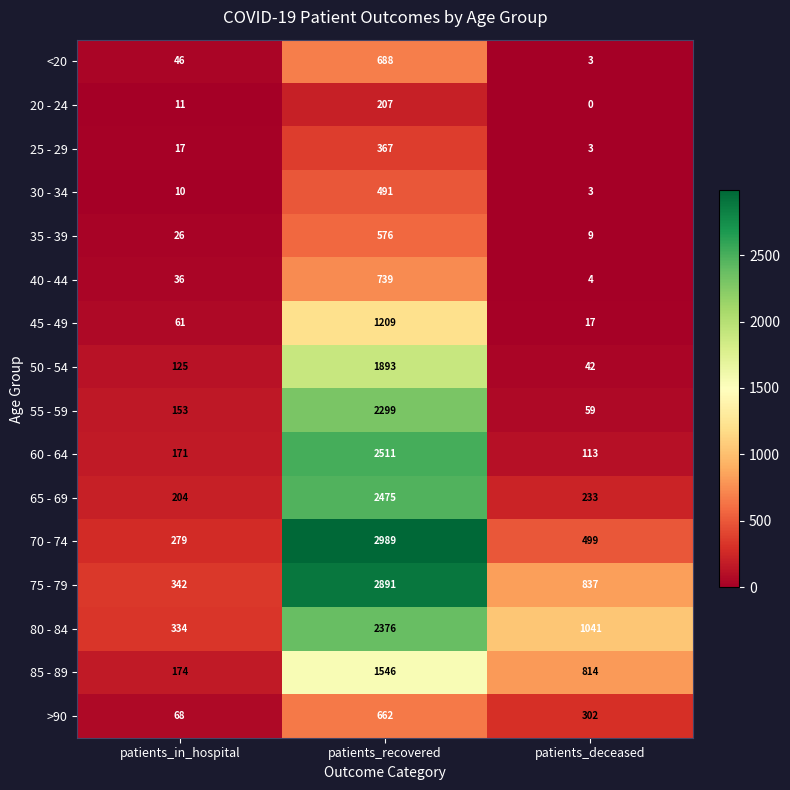

The 25 - 29 series shows 29 at patients_in_hospital. True or false?

False